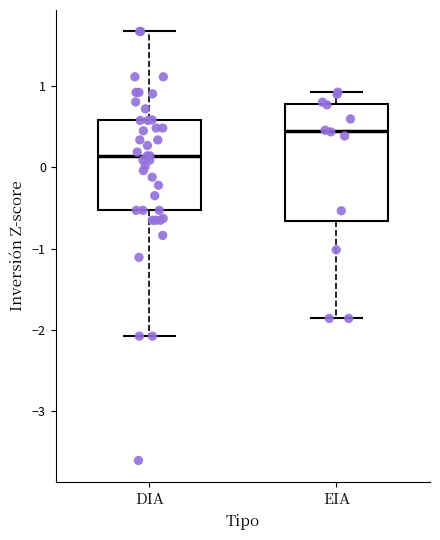

Comparing the boxes themselves (not the whiskers), which one is the tallest?

EIA